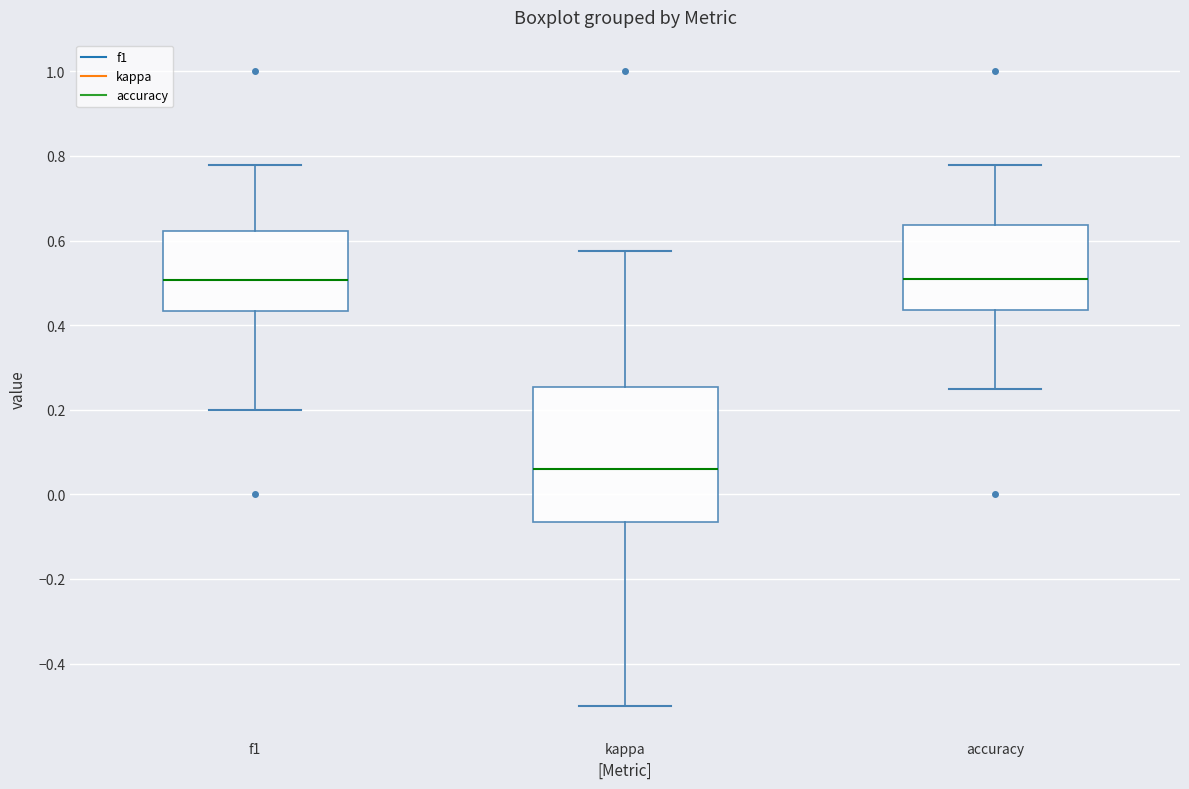

Which box is the tallest, from its lower edge to its upper edge?

kappa